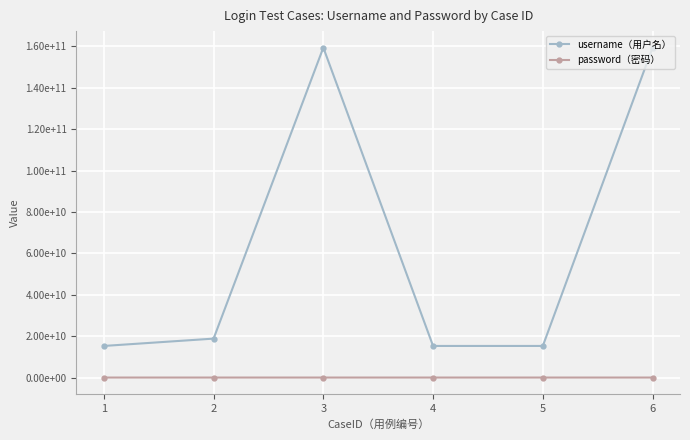

Which series has the widest spread of values?

username（用户名）